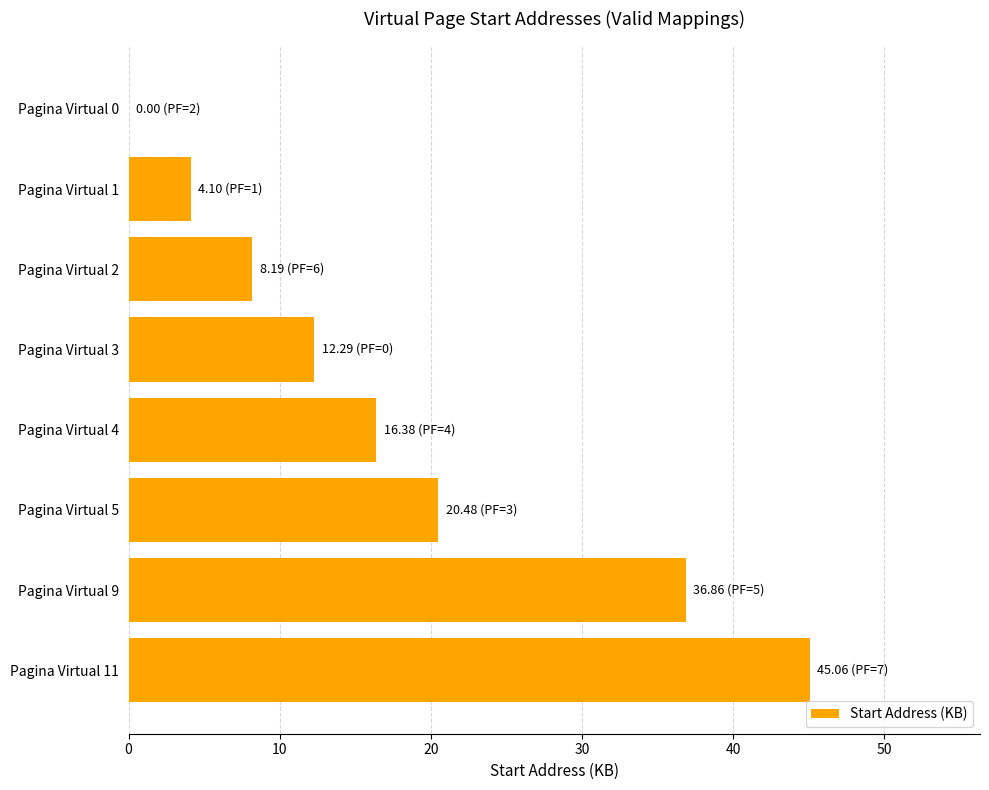

What is the approximate value at Pagina Virtual 11?

45.1